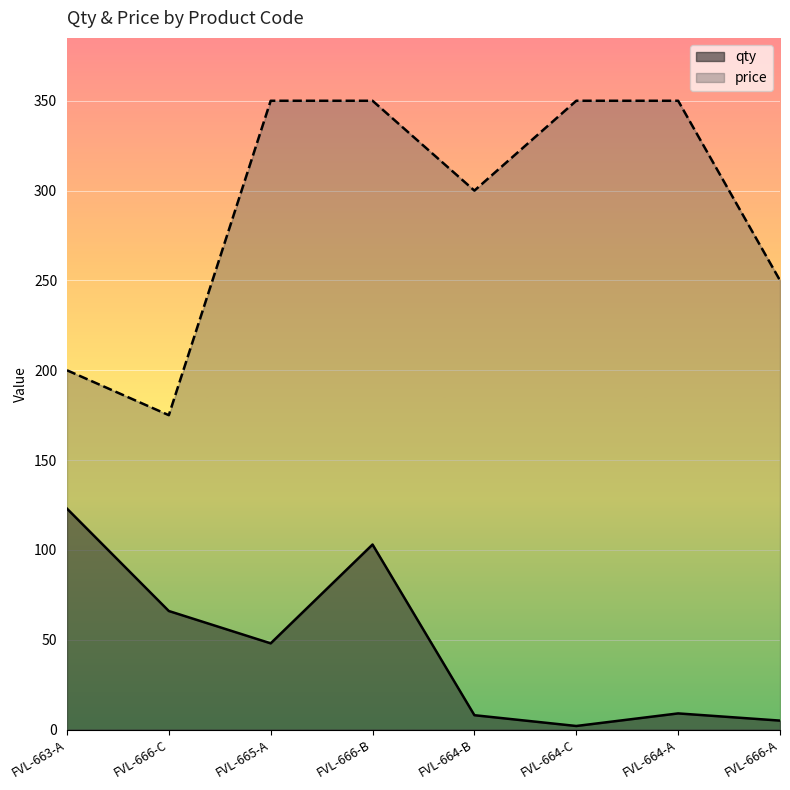

Where is price nearest to the value 262?

FVL-666-A